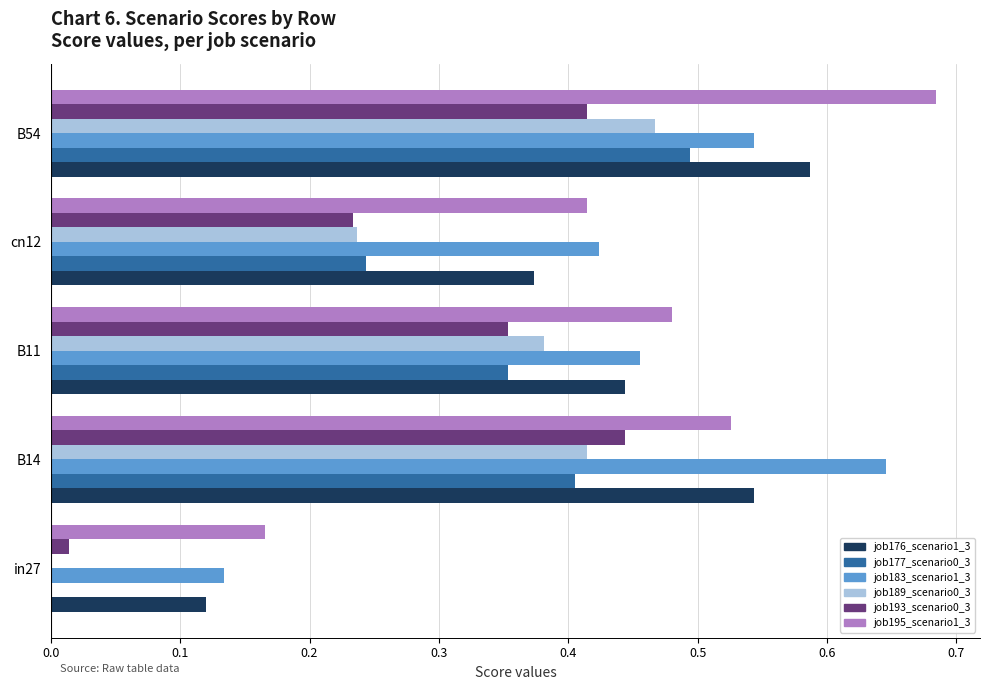

Which label corresponds to the largest value in the chart?

B54